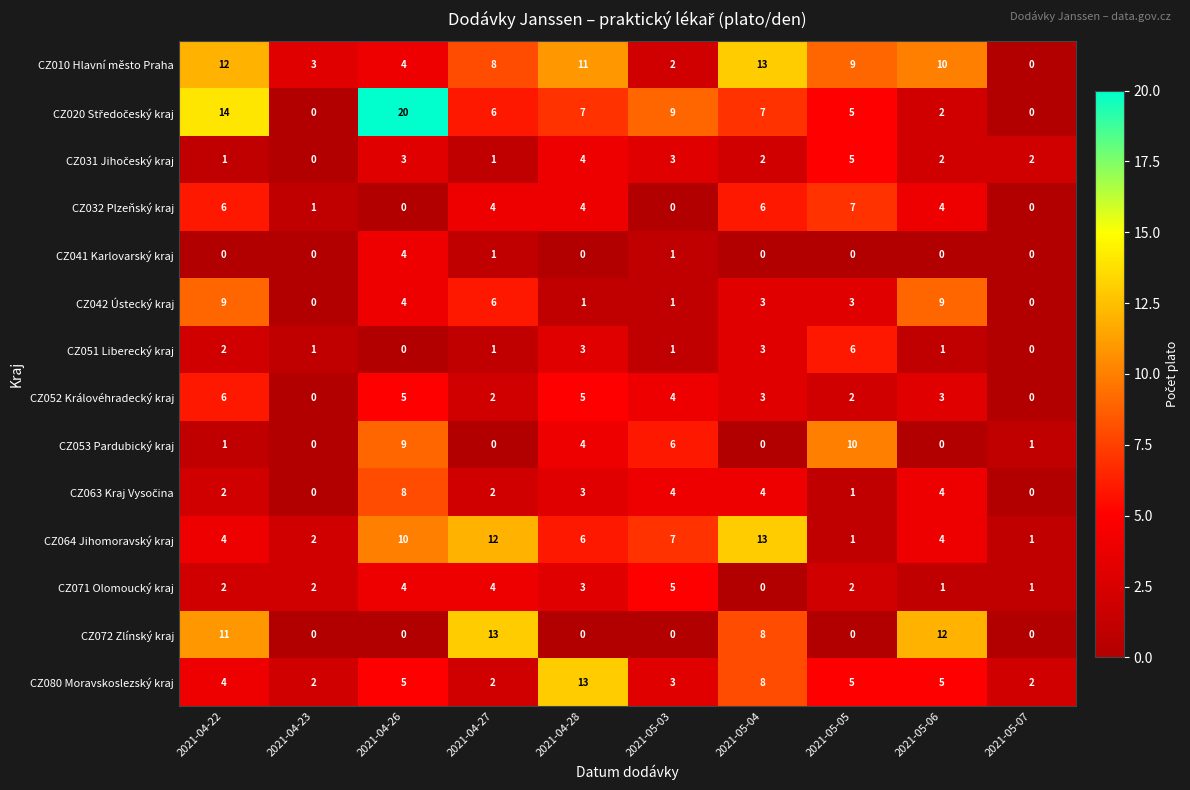

Read the CZ042 Ústecký kraj value at 2021-04-22.

9